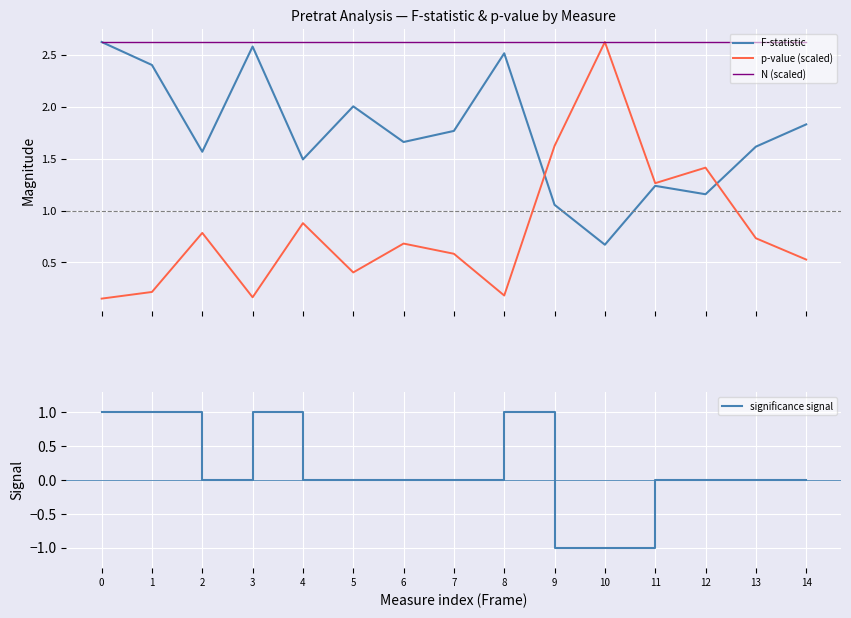

Where is F-statistic nearest to the value 1?

9